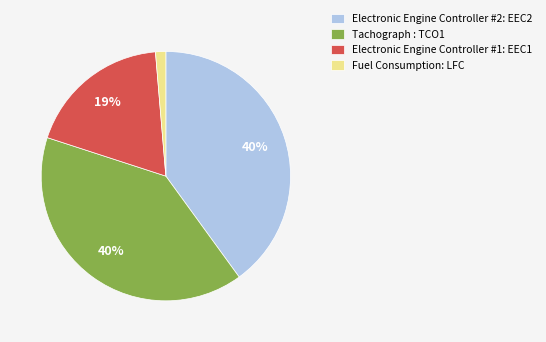

Combined, do Electronic Engine Controller #1: EEC1 and Tachograph : TCO1 account for over 50%?

Yes